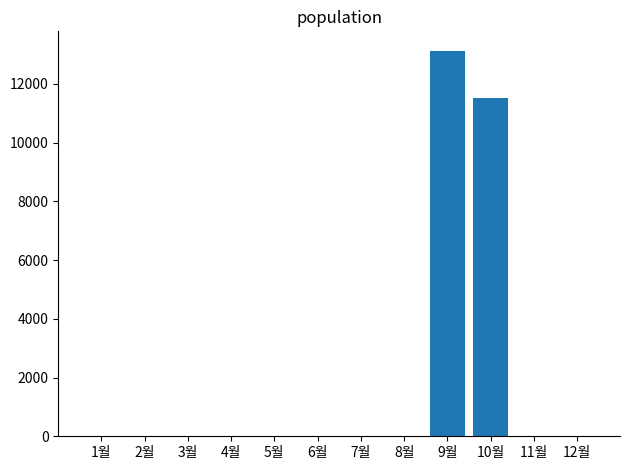

Is it true that the value at 4월 is 4402?

False